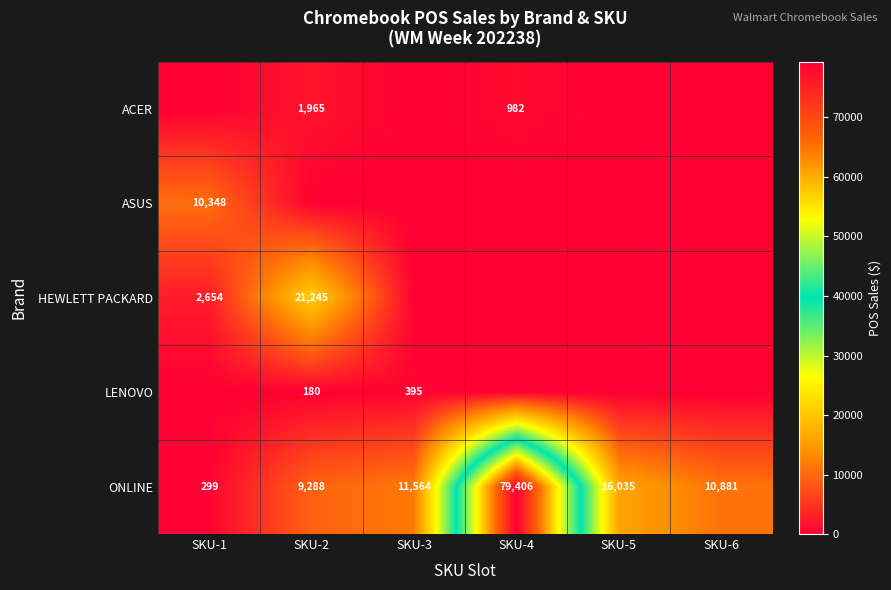

Is it true that ASUS equals 17189 at SKU-1?

False